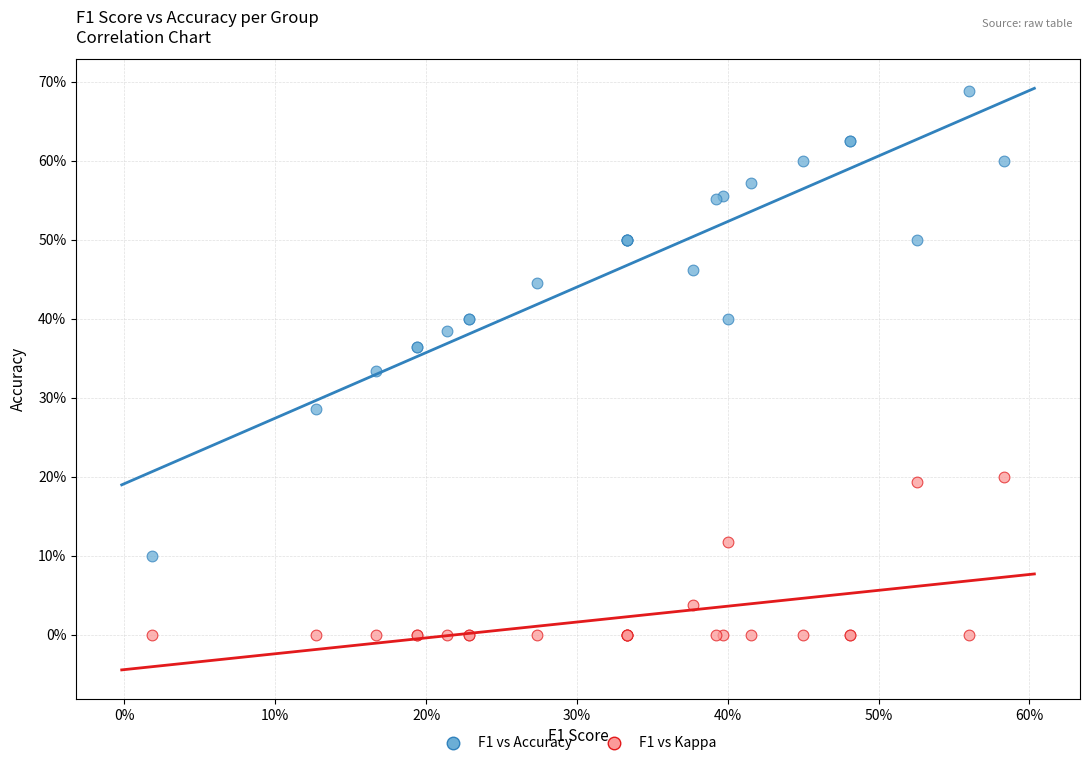

Which series reaches the maximum Y coordinate?

F1 vs Accuracy